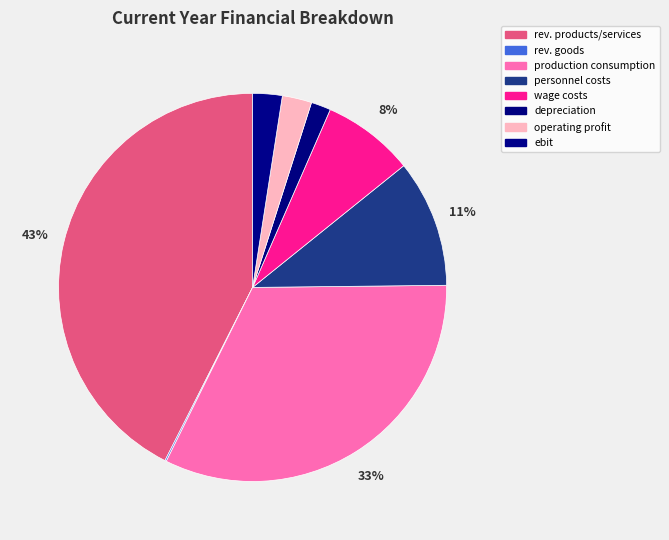

Is the sum of depreciation and ebit greater than half?

No